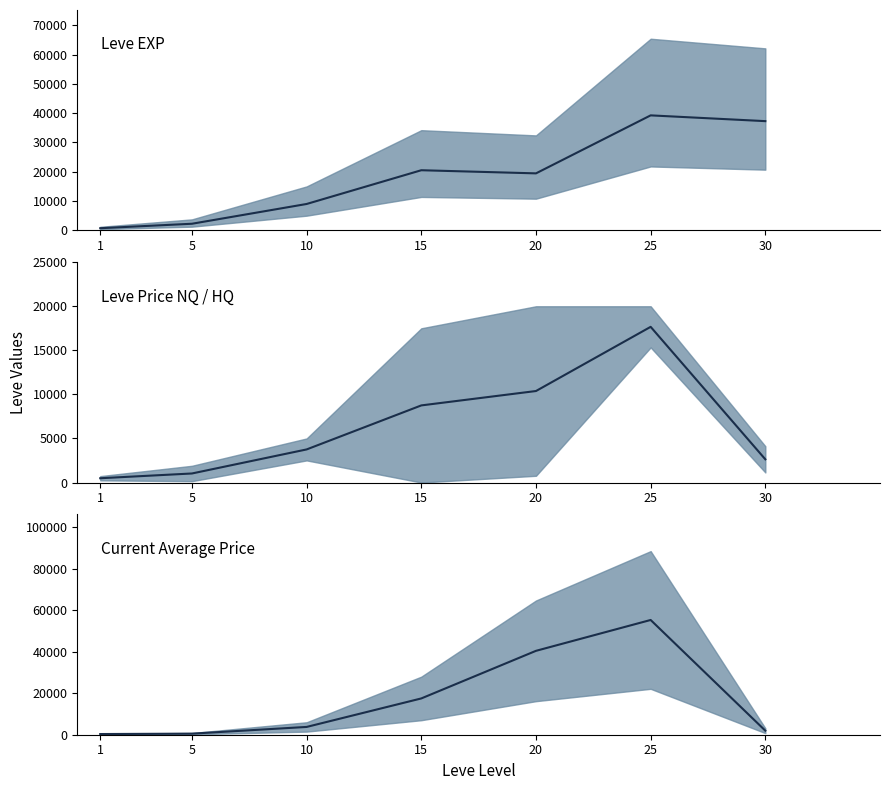

The value of LevePriceHQ at 10 is 3754.5. True or false?

True